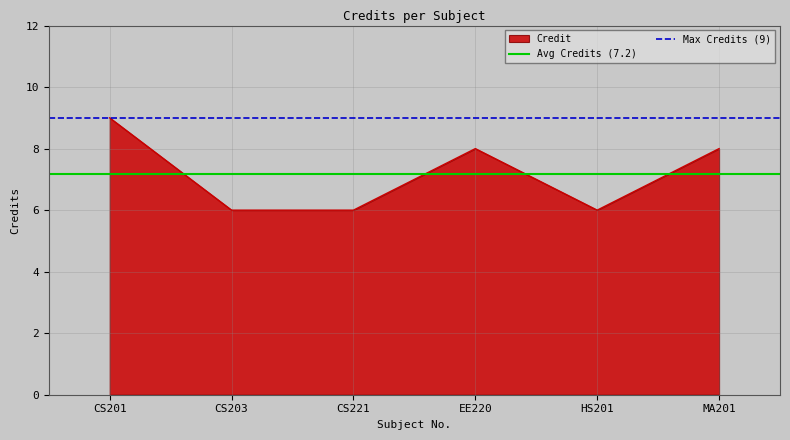

Which series has the largest total across all categories?

Max Credits (9)